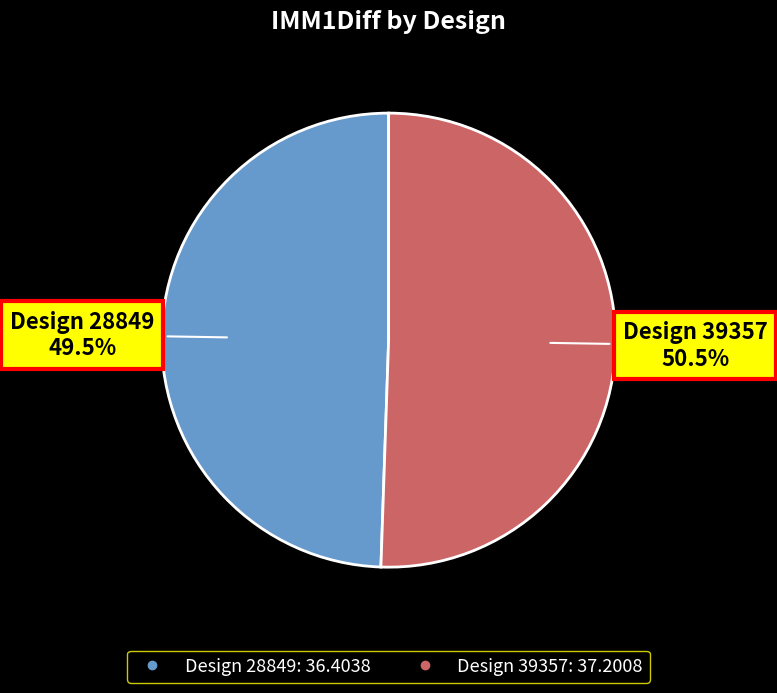

How many segments does this pie chart have?

2